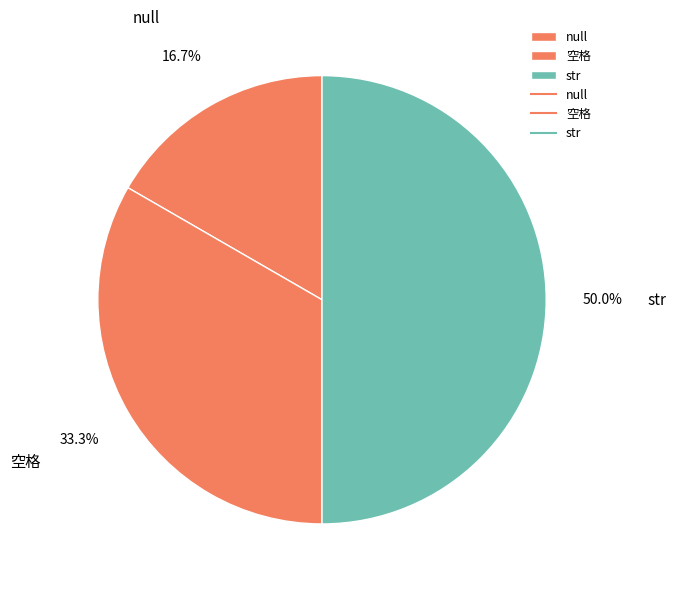

Rank the categories by value from lowest to highest.

null, 空格, str